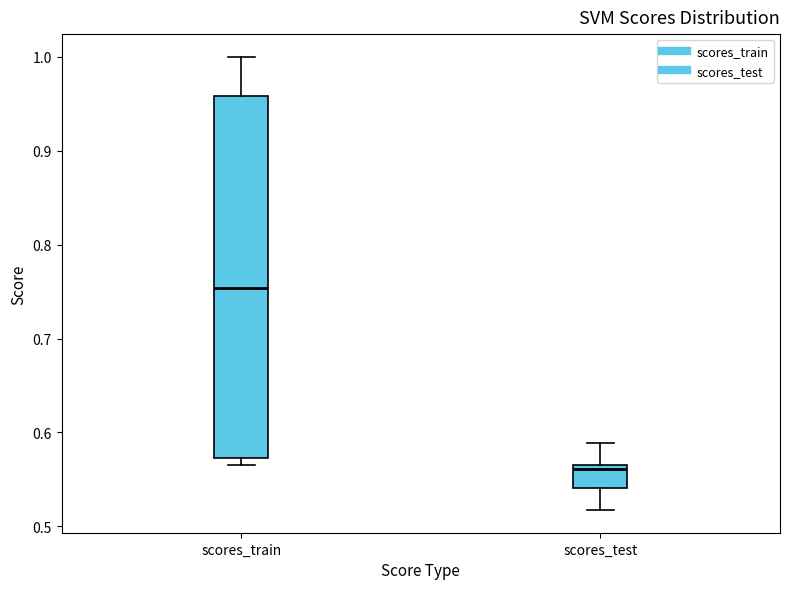

Reading left to right, transcribe this box plot: for each box, give where its median line is, the range the box spans, and where its two whiskers end, as read against the y-axis. The values are not printed on the chart, so give them approximately, as read against the axis.

scores_train: median 0.75, box 0.57 to 0.96, whiskers 0.57 (just below the box's lower edge) to 1.00
scores_test: median 0.56, box 0.54 to 0.57, whiskers 0.52 to 0.59